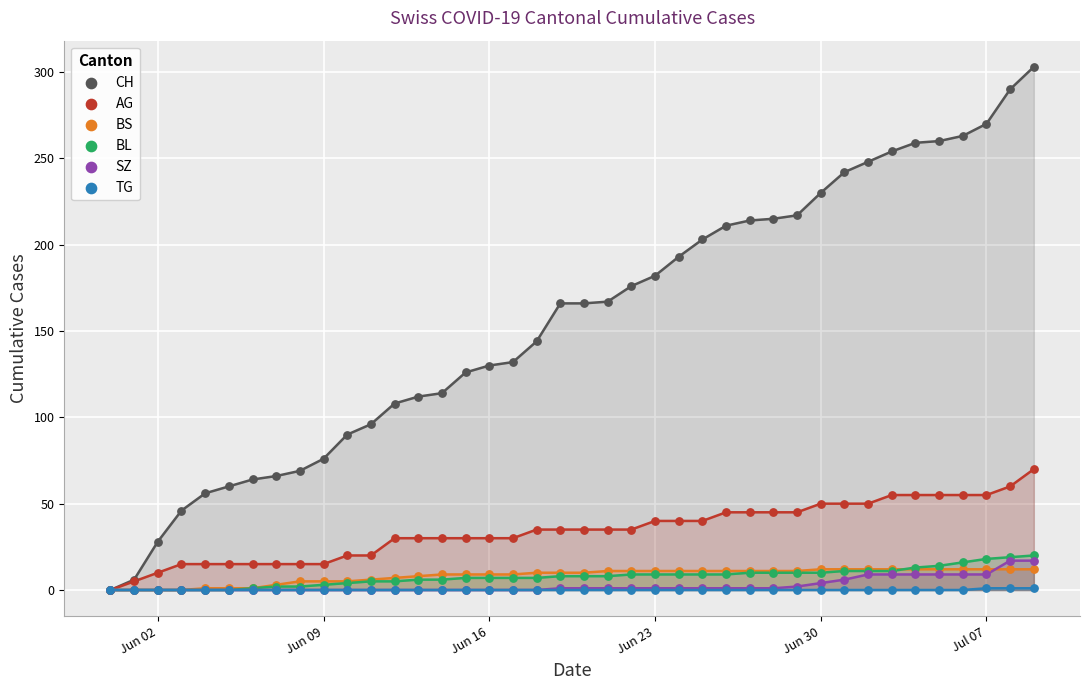

Which series has the widest spread of Y values?

CH